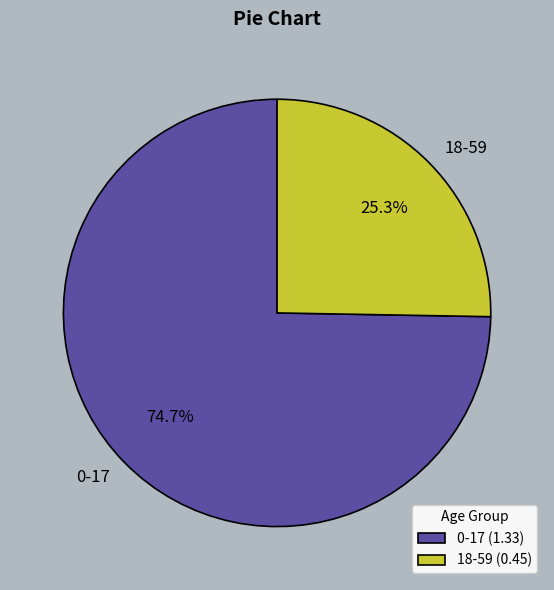

Rank the categories by value from highest to lowest.

0-17, 18-59